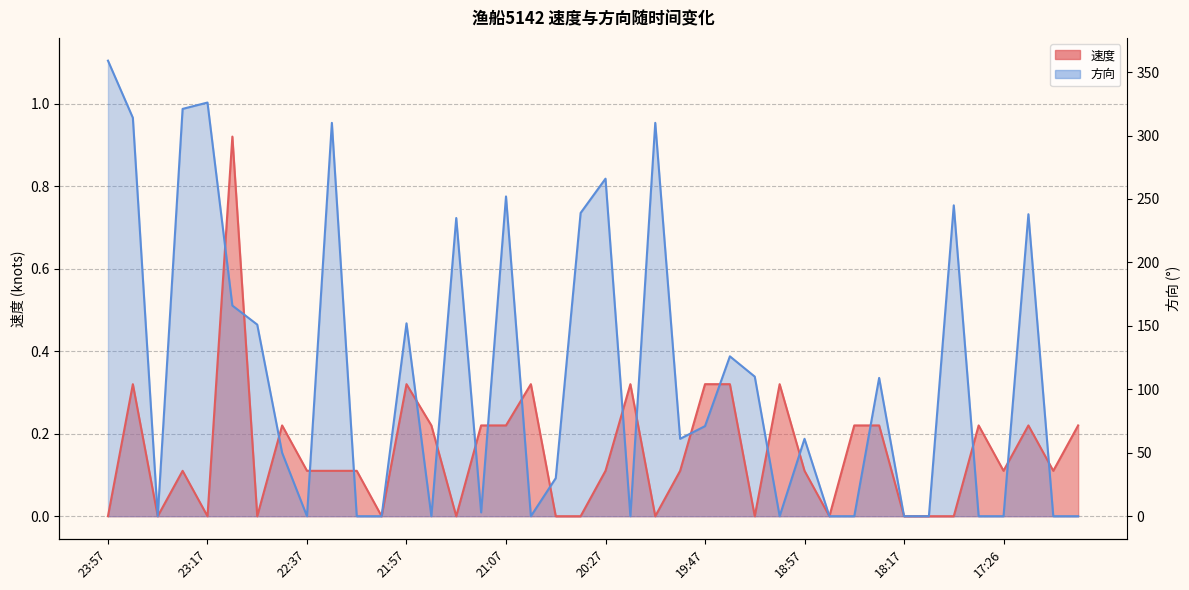

At which category does the chart reach its peak across all series?

23:57